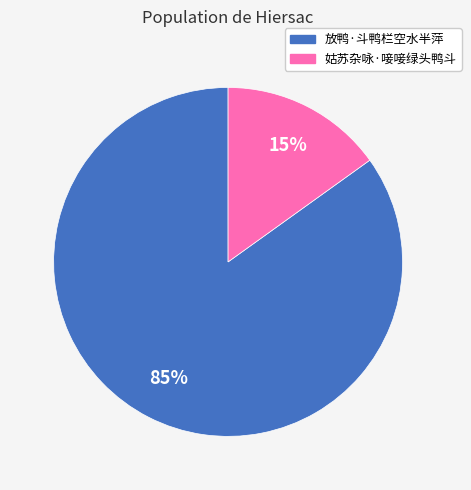

Does any single category account for the majority?

Yes